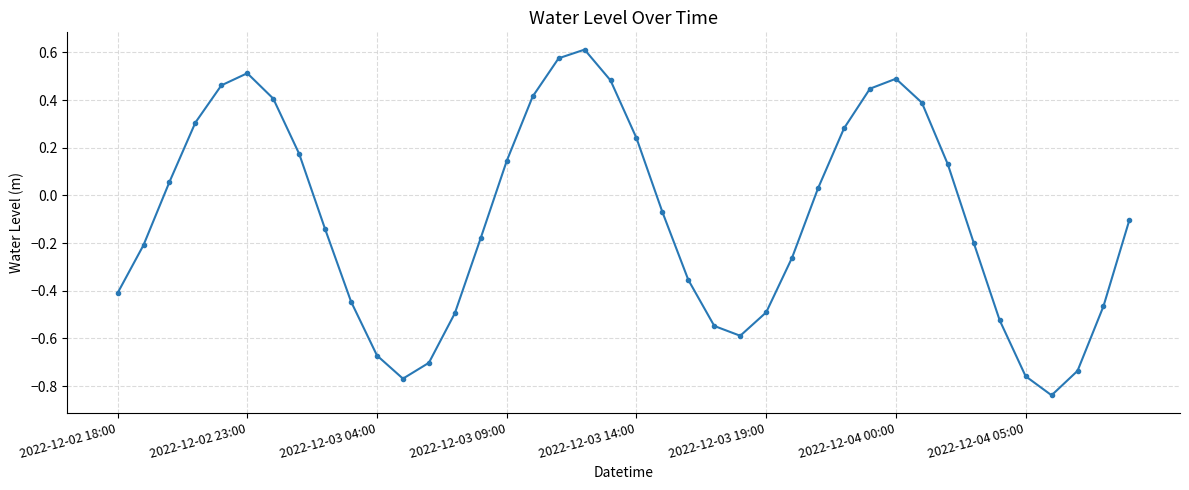

True or false: there are more than 1 points higher than both neighbors.

True